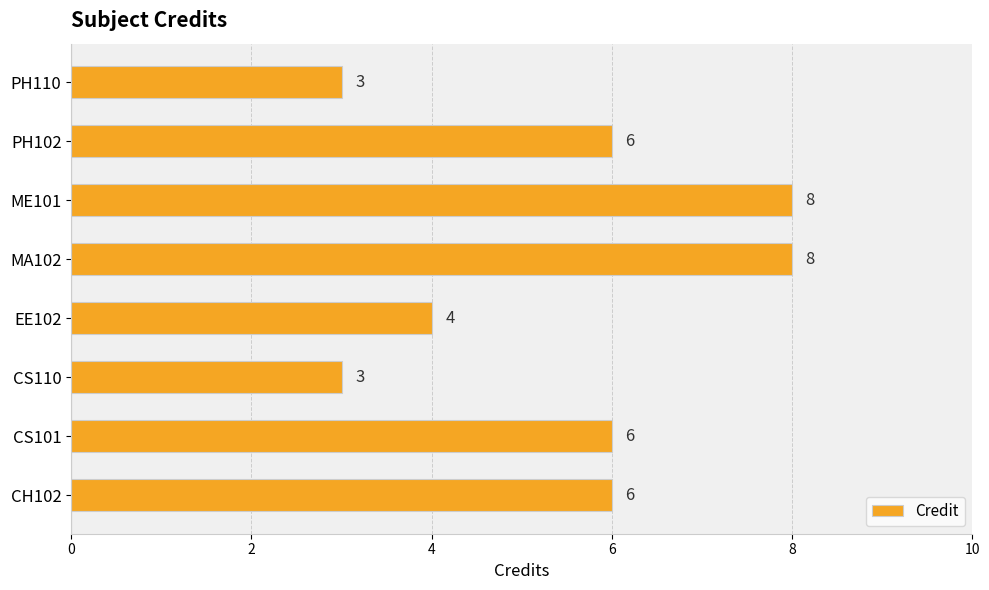

What is the change in value from CS110 to PH102?

+3